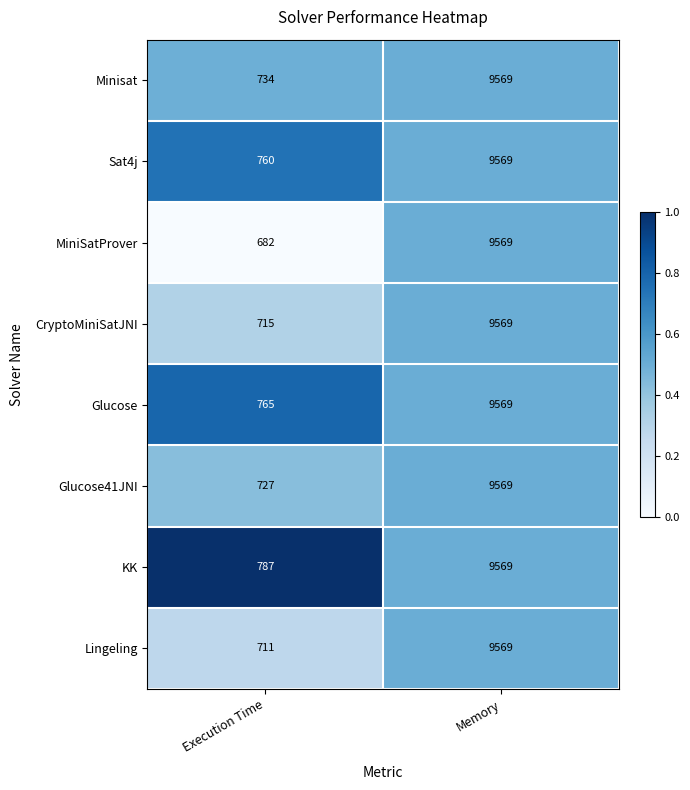

Which series has the widest spread of values?

MiniSatProver